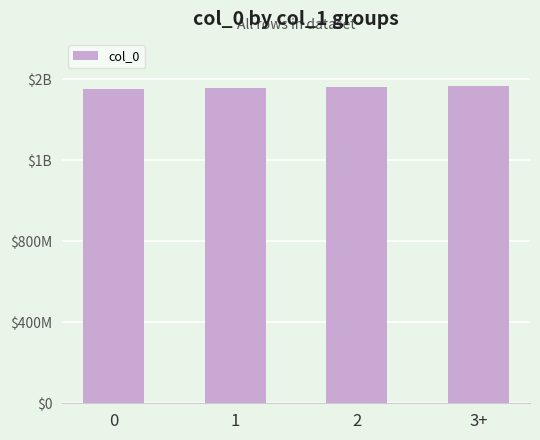

Does the chart contain any negative values?

No